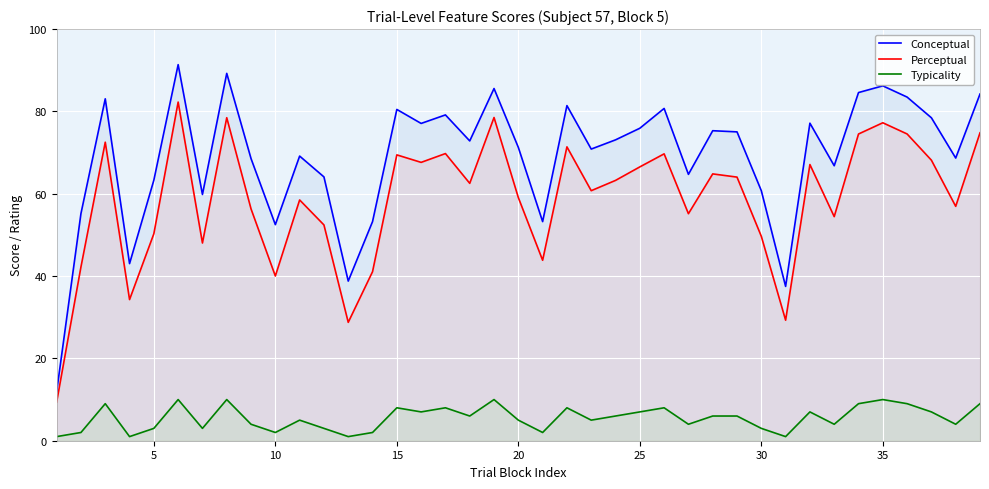

True or false: Perceptual and Typicality intersect in this chart.

False